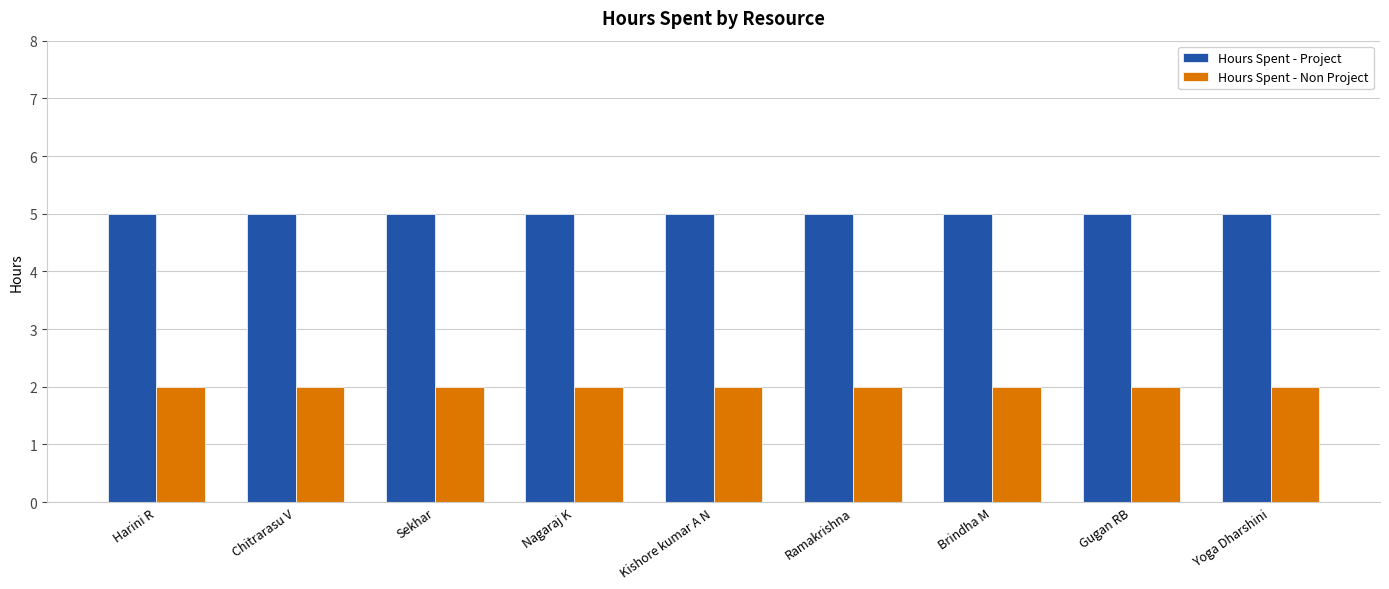

Rank the series at Nagaraj K from lowest to highest value.

Hours Spent - Non Project, Hours Spent - Project